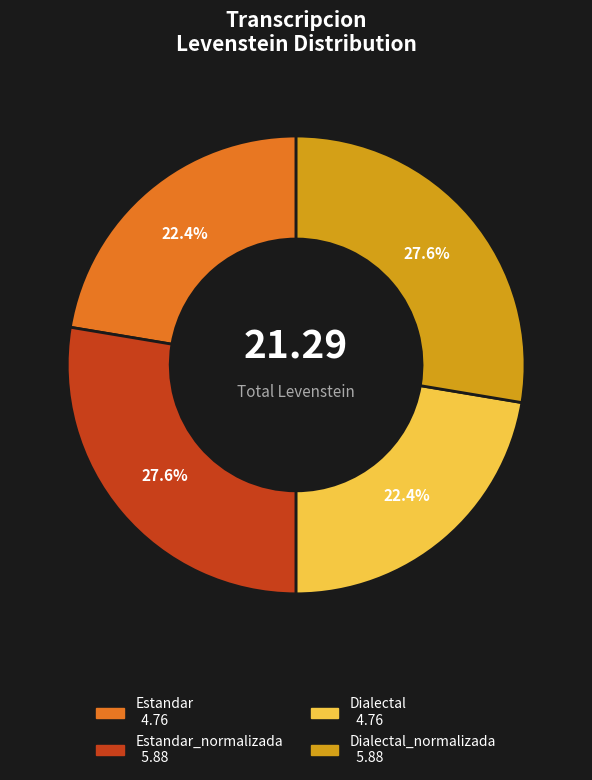

Is there any slice that represents more than half of the pie?

No